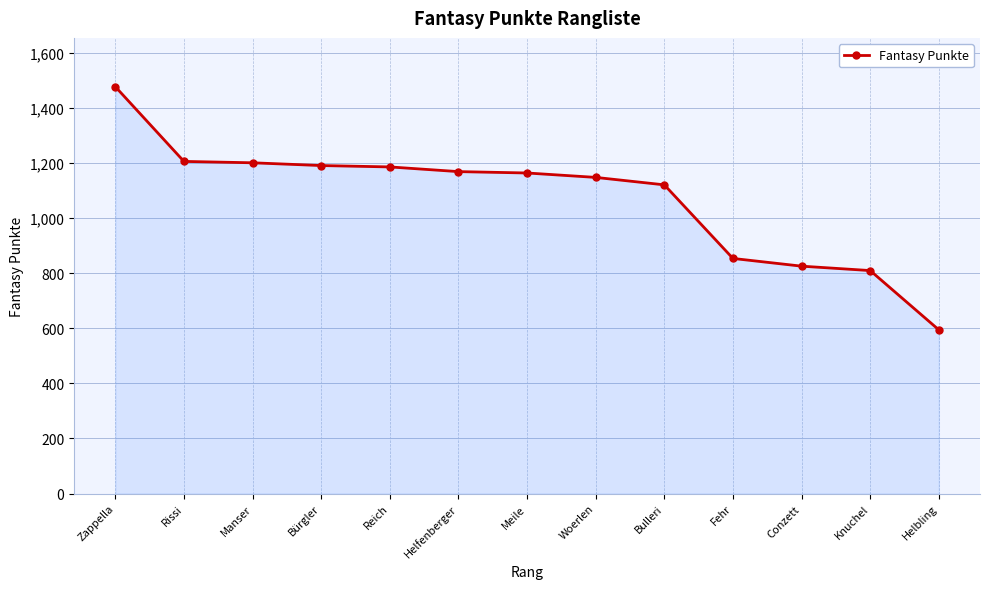

Is it true that the value at Knuchel is 809?

True